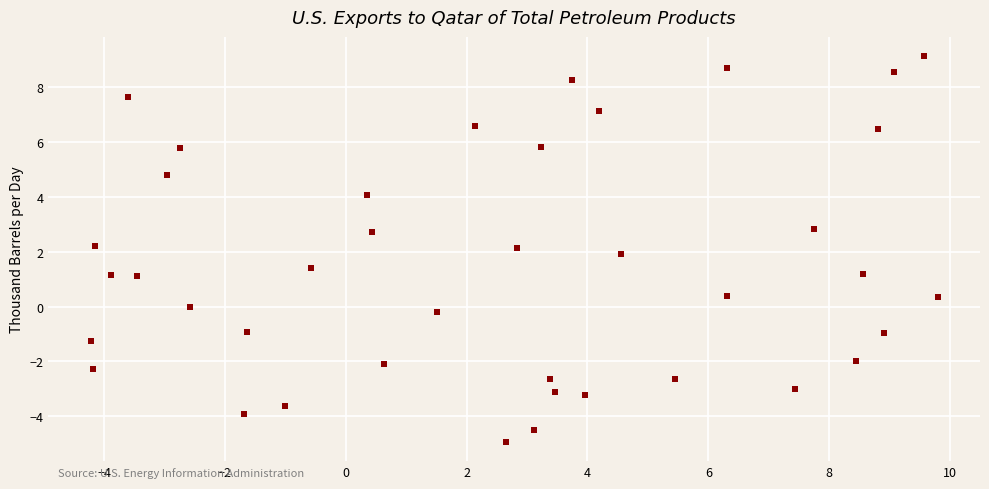

What is the range of Y values (max minus min)?

14.1